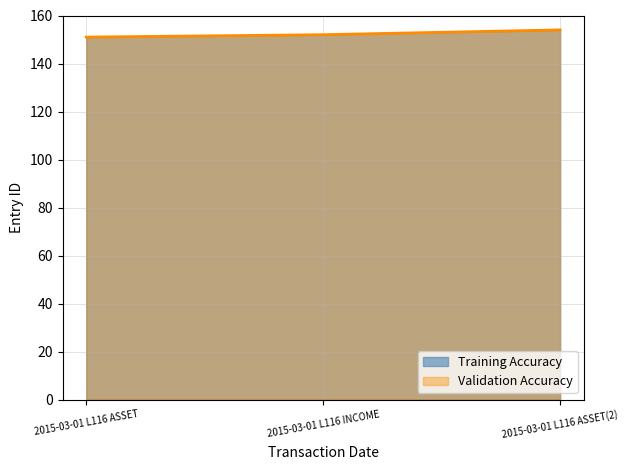

What is the minimum value for Training Accuracy?

151